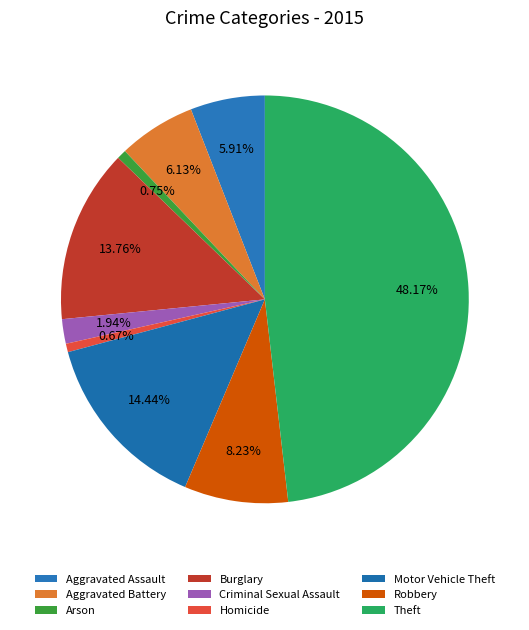

Count the number of slices in the pie.

9